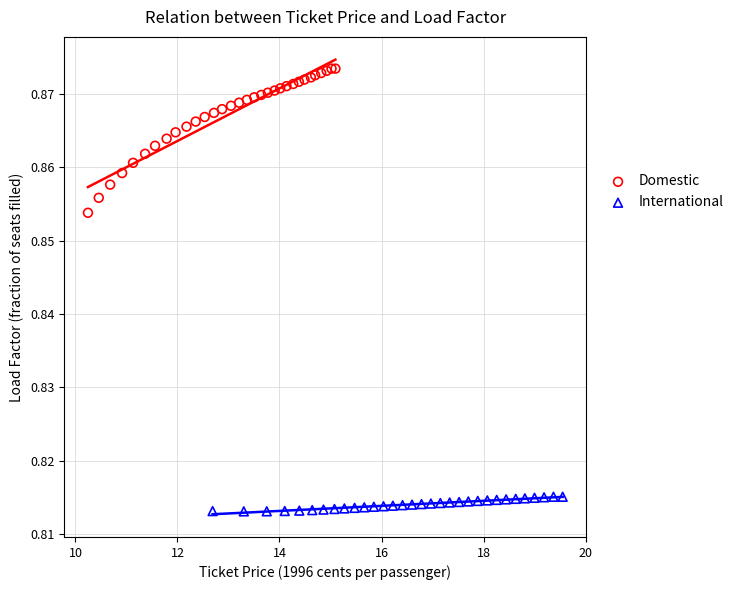

Which series has the widest spread of Y values?

Domestic